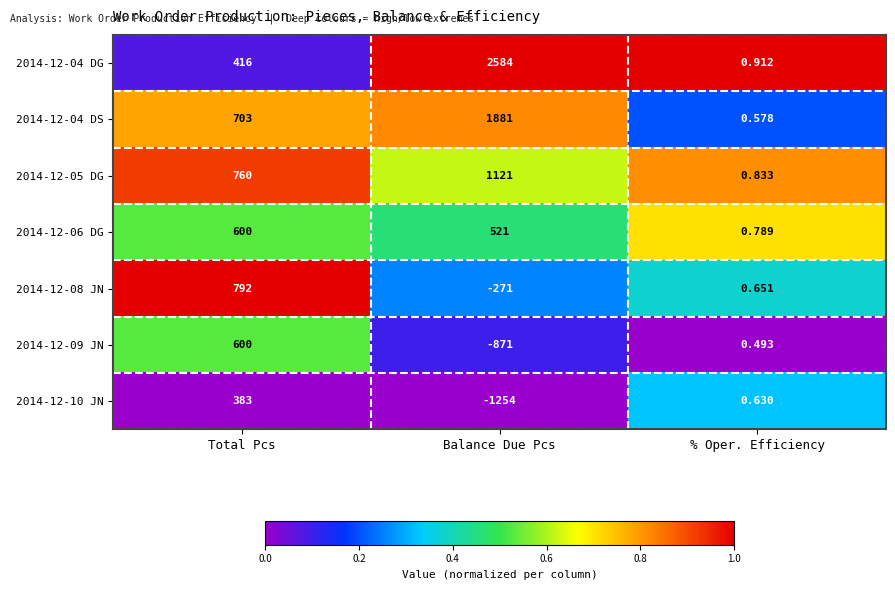

At which category is the sum across all series the highest?

Total Pcs